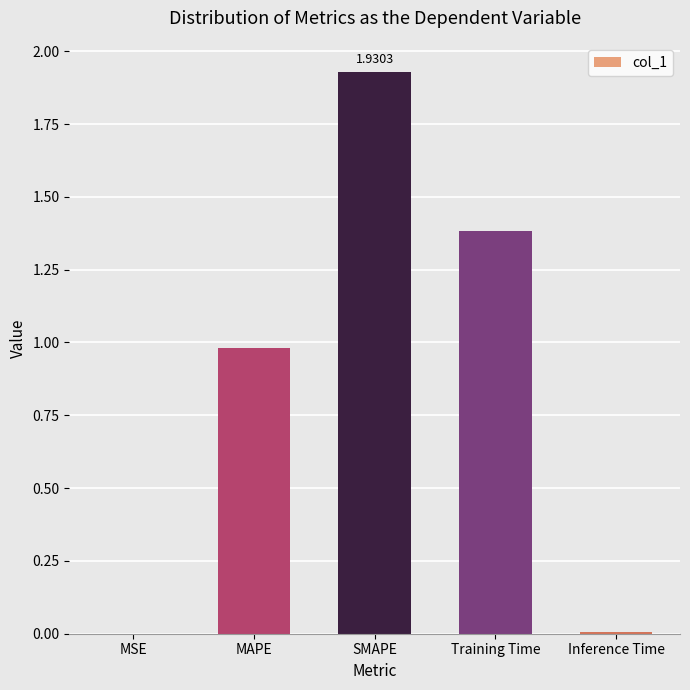

Does the chart contain stacked bars?

No